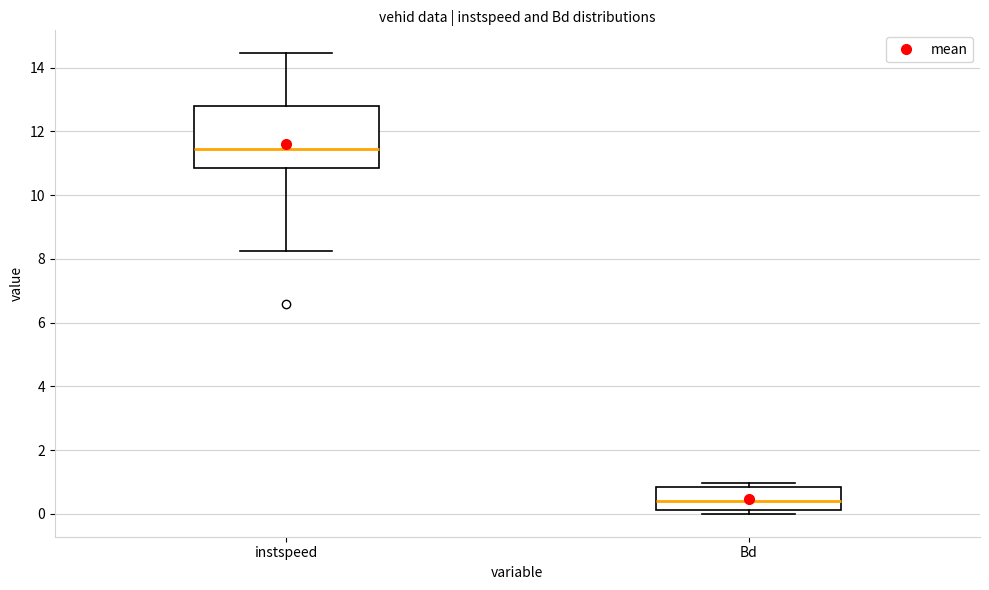

Reading left to right, transcribe this box plot: for each box, give where its median line is, the range the box spans, and where its two whiskers end, as read against the y-axis. The values are not printed on the chart, so give them approximately, as read against the axis.

instspeed: median 11.4, box 10.8 to 12.8, whiskers 8.2 to 14.4
Bd: median 0.4, box 0.2 to 0.8, whiskers 0.0 to 1.0